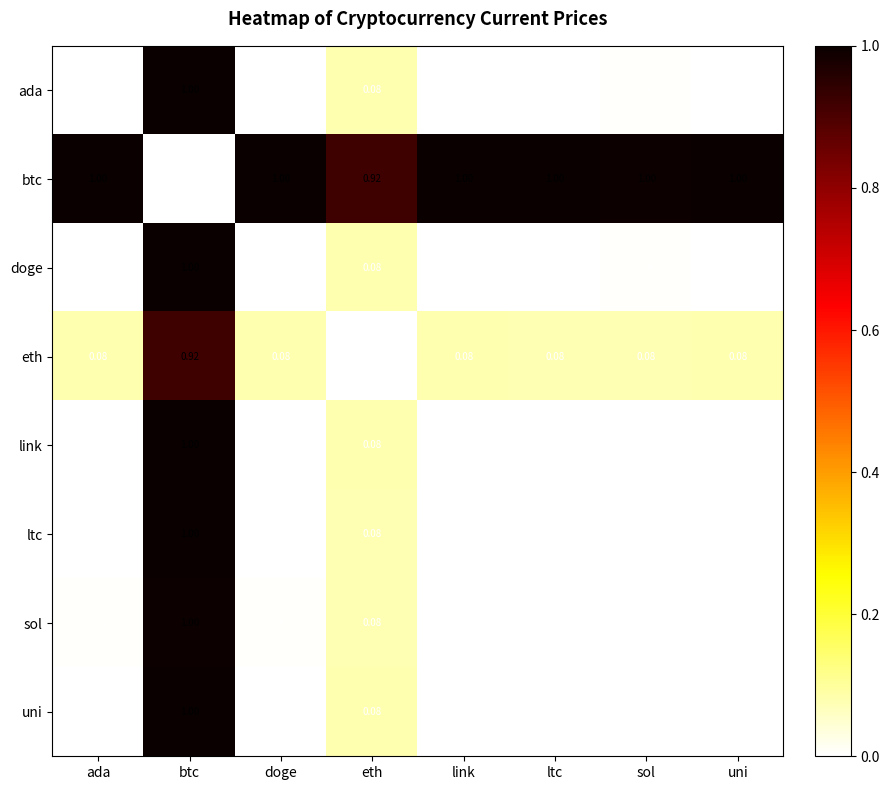

At which label is btc closest to 0?

btc